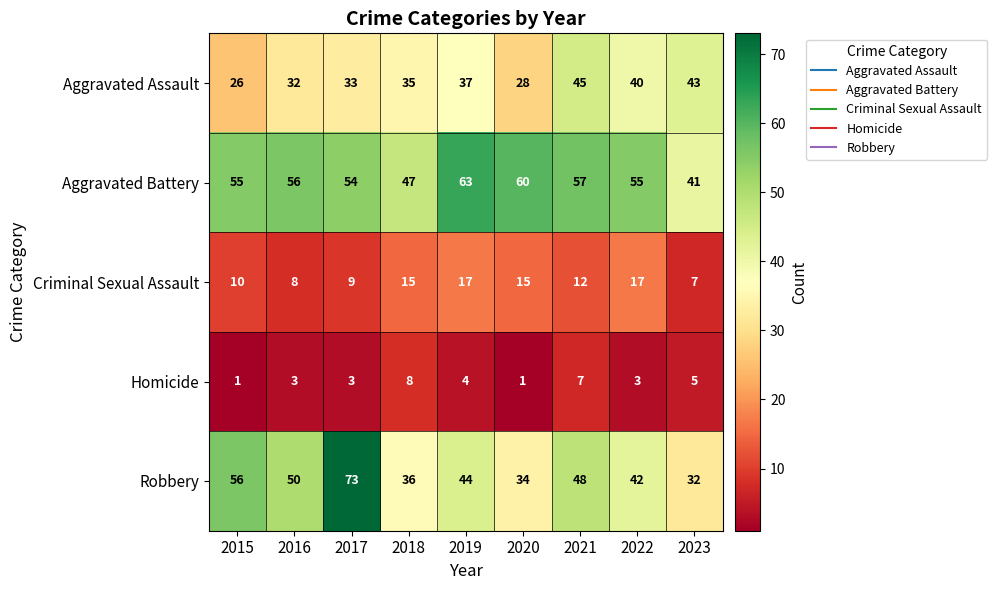

At which category is the sum across all series the highest?

2017